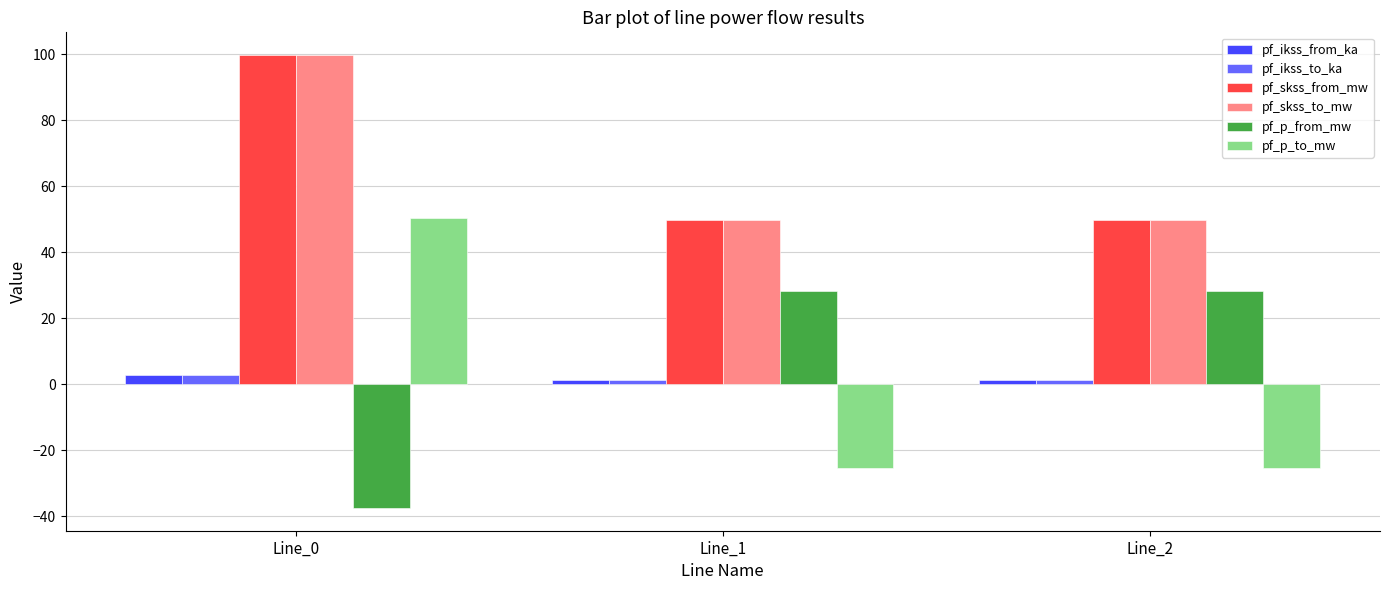

What is the total value across all series at Line_1?

105.9